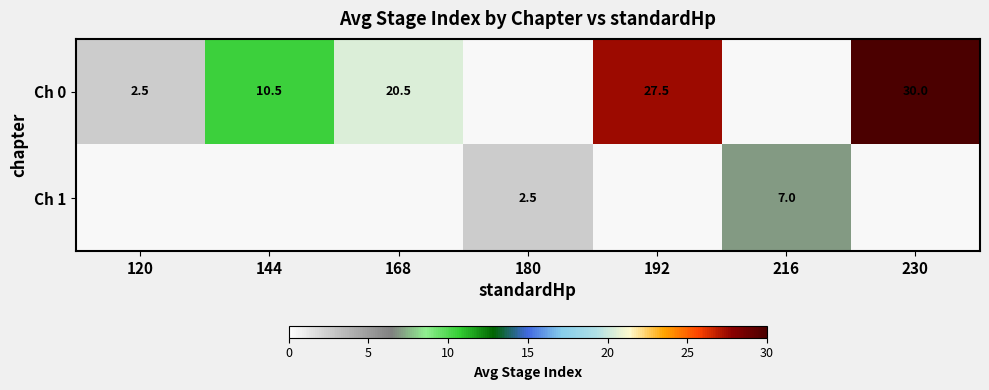

What is the sum of the Ch 0 values at 192 and 230?

57.5